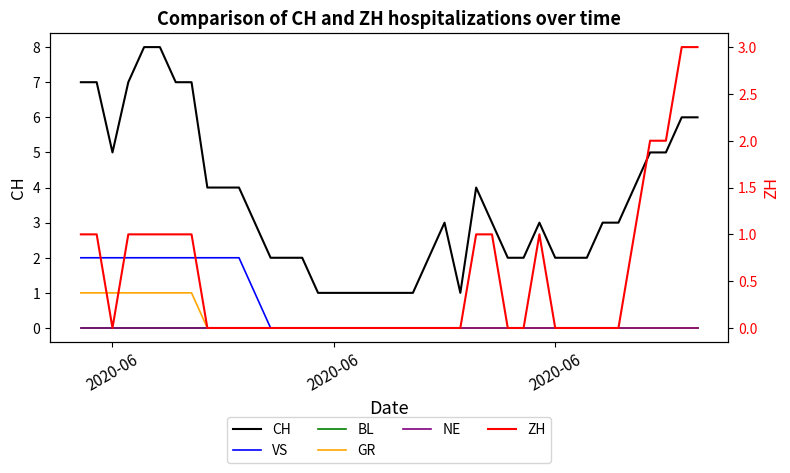

True or false: GR has a value of 1 at 9.

False